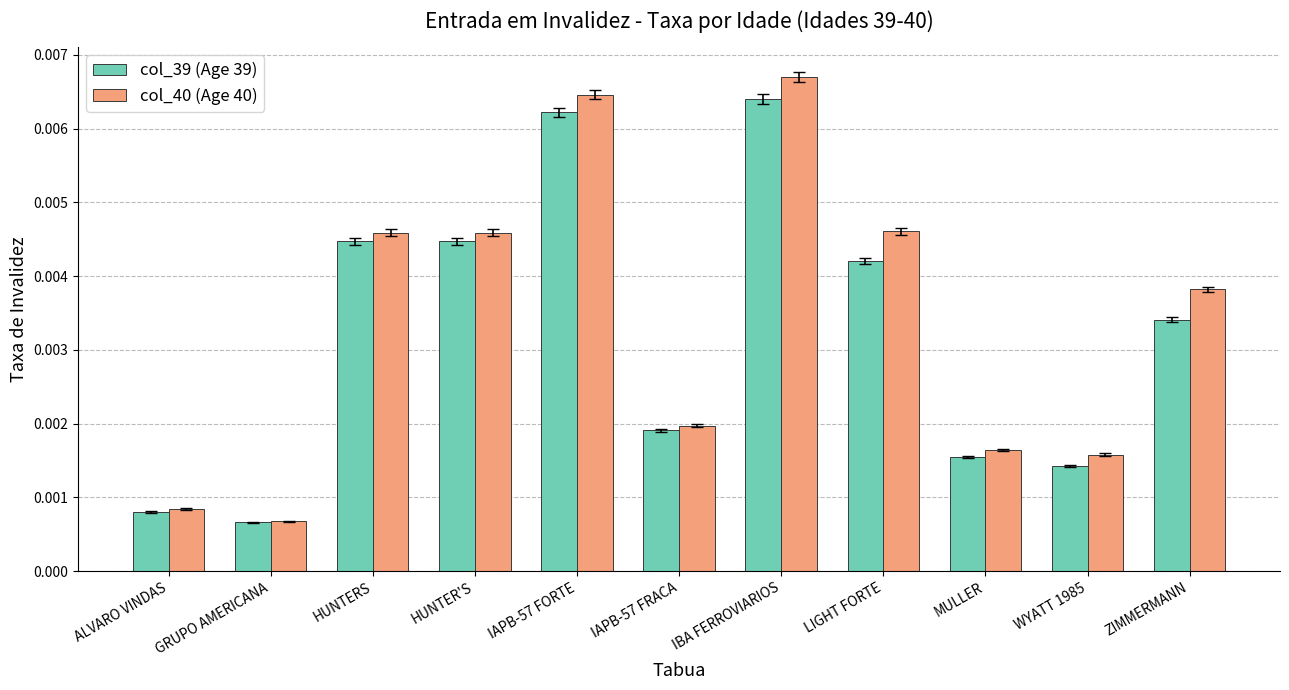

Which series has the widest spread of values?

col_40 (Age 40)